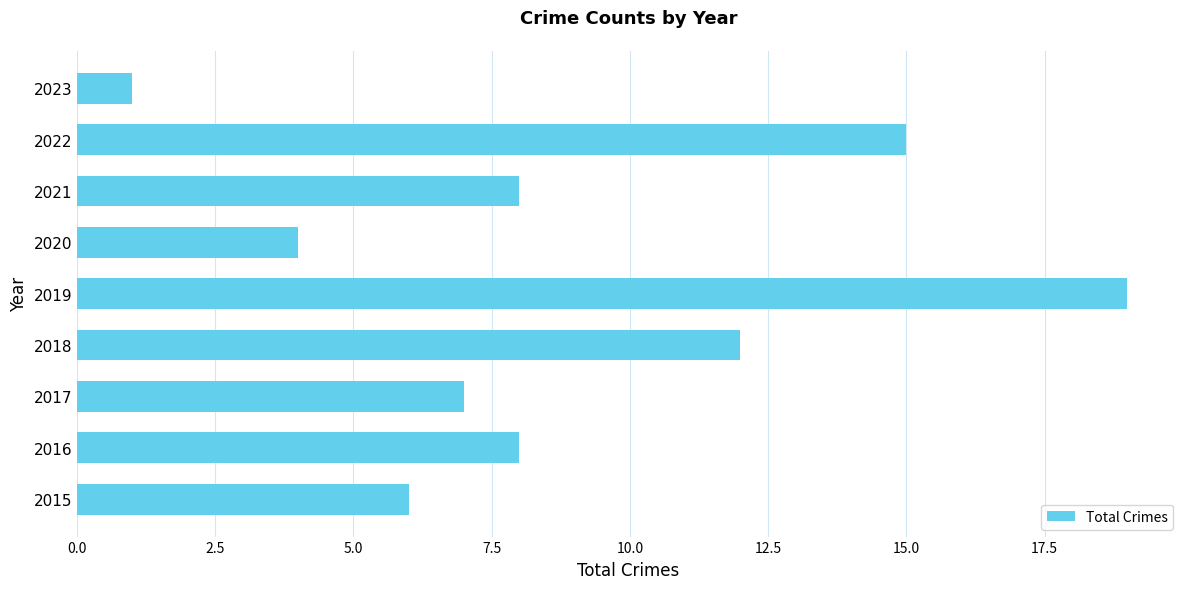

What is the sum of all values?

80